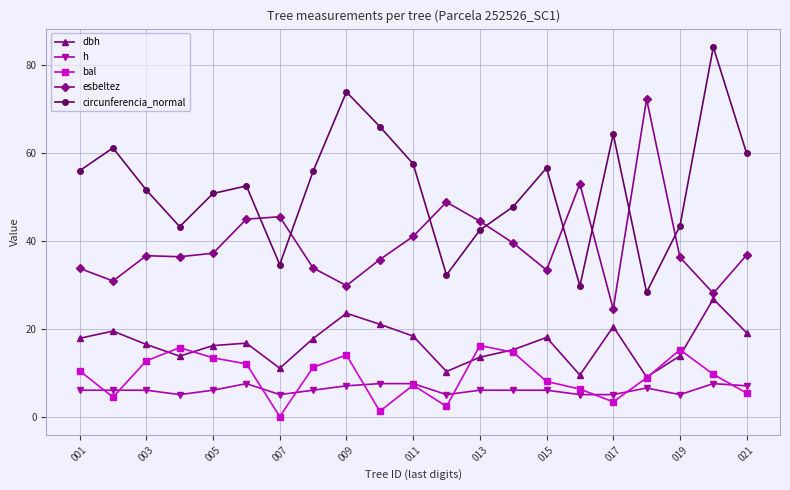

How many lines are shown in the chart?

5